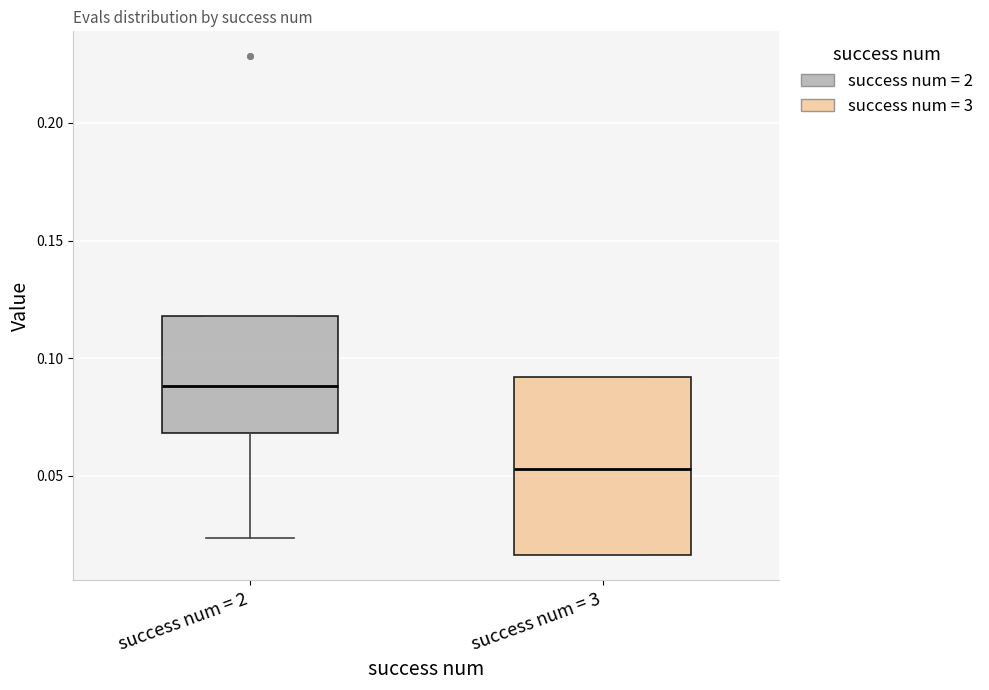

Reading left to right, transcribe this box plot: for each box, give where its median line is, the range the box spans, and where its two whiskers end, as read against the y-axis. The values are not printed on the chart, so give them approximately, as read against the axis.

success num = 2: median 0.090, box 0.070 to 0.120, whiskers 0.025 to 0.120
success num = 3: median 0.055, box 0.015 to 0.090, whiskers 0.015 to 0.090